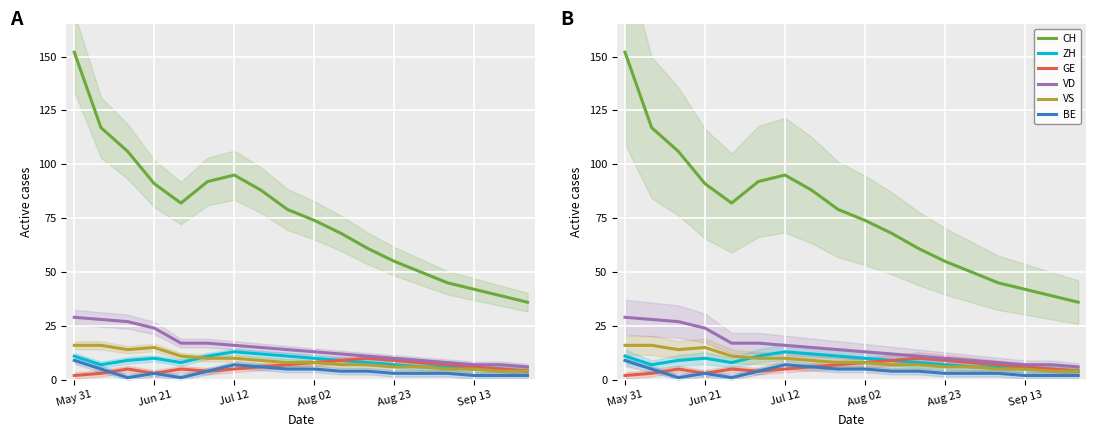

How many values in the VS series exceed 8?

8